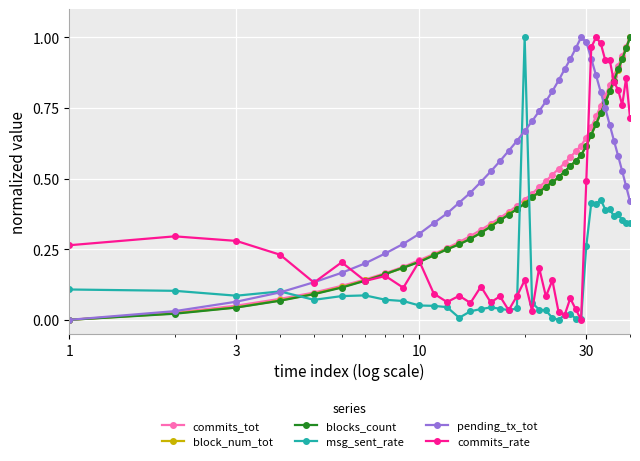

Which series ends up on top after the final intersection of msg_sent_rate and block_num_tot?

block_num_tot